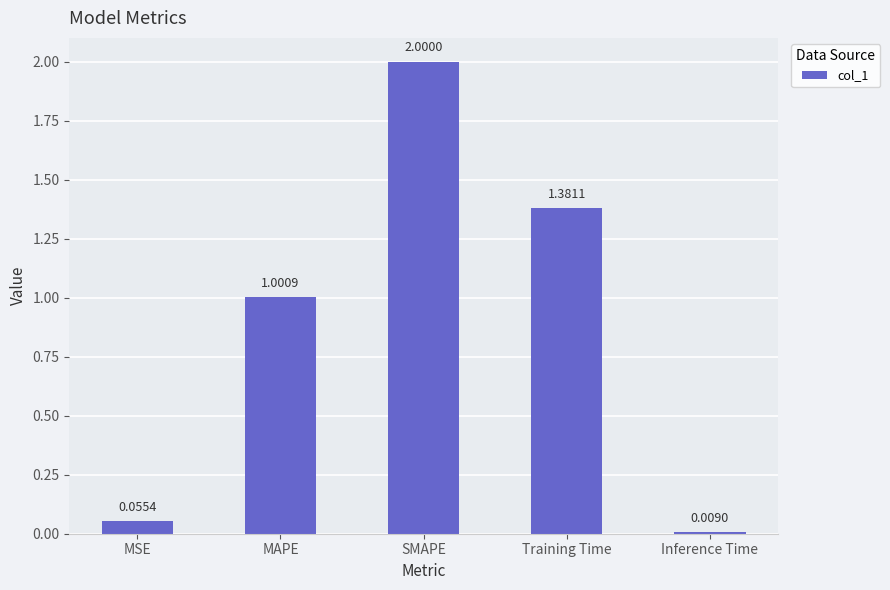

Rank the categories by value from lowest to highest.

Inference Time, MSE, MAPE, Training Time, SMAPE